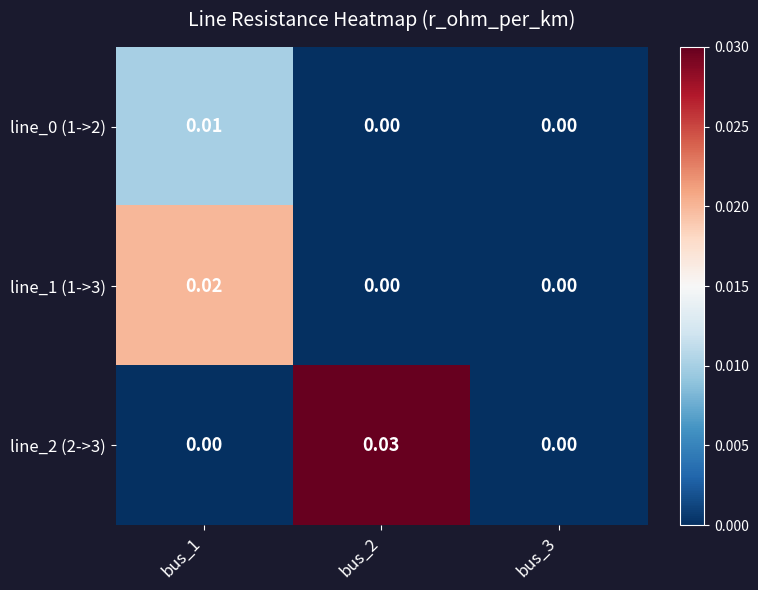

Is the value of line_1 (1->3) at bus_1 greater than the value of line_2 (2->3) at bus_1?

Yes